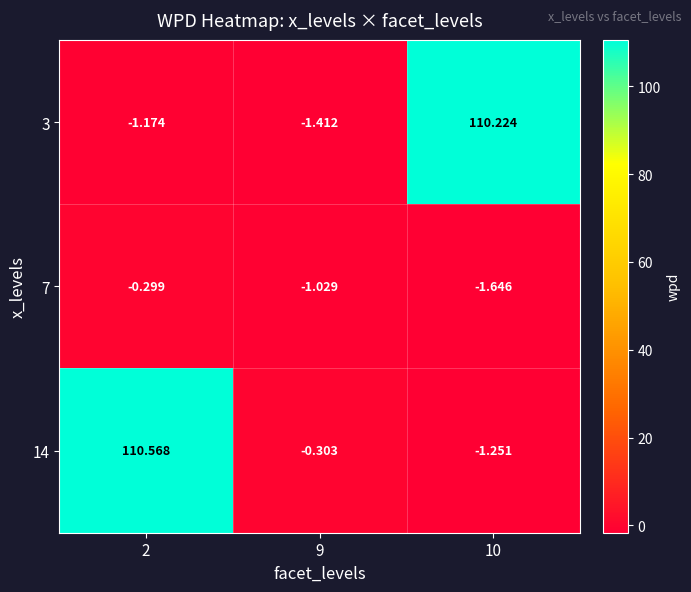

At how many categories does at least one series exceed 47?

2